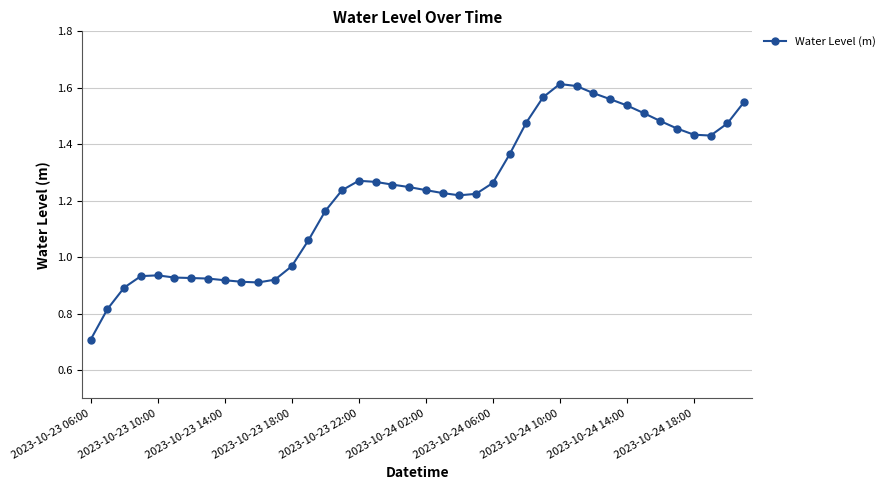

What is the sum of all values?

49.0